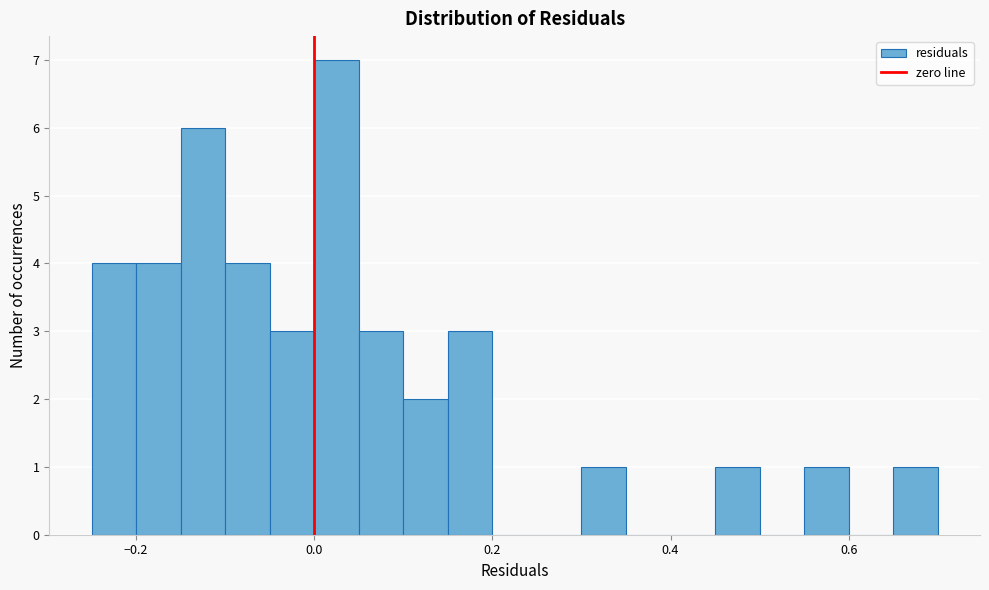

Read against the x-axis, roughly where is the centre of the tallest bar?

0.02